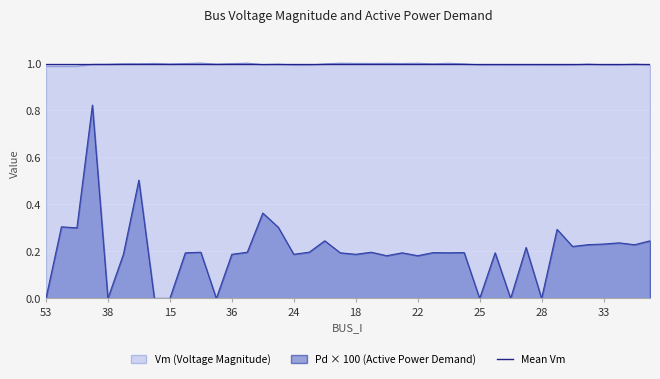

Reading left to right, transcribe all the data shown in this chart.

Vm: 1.0	1.0	1.0	1.0	1.0	1.0	1.0	1.0	1.0	1.0	1.0	1.0	1.0	1.0	1.0	1.0	1.0	1.0	1.0	1.0	1.0	1.0	1.0	1.0	1.0	1.0	1.0	1.0	1.0	1.0	1.0	1.0	1.0	1.0	1.0	1.0	1.0	1.0	1.0	1.0
Pd: 0.0	0.3	0.3	0.8	0.0	0.2	0.5	0.0	0.0	0.2	0.2	0.0	0.2	0.2	0.4	0.3	0.2	0.2	0.2	0.2	0.2	0.2	0.2	0.2	0.2	0.2	0.2	0.2	0.0	0.2	0.0	0.2	0.0	0.3	0.2	0.2	0.2	0.2	0.2	0.2